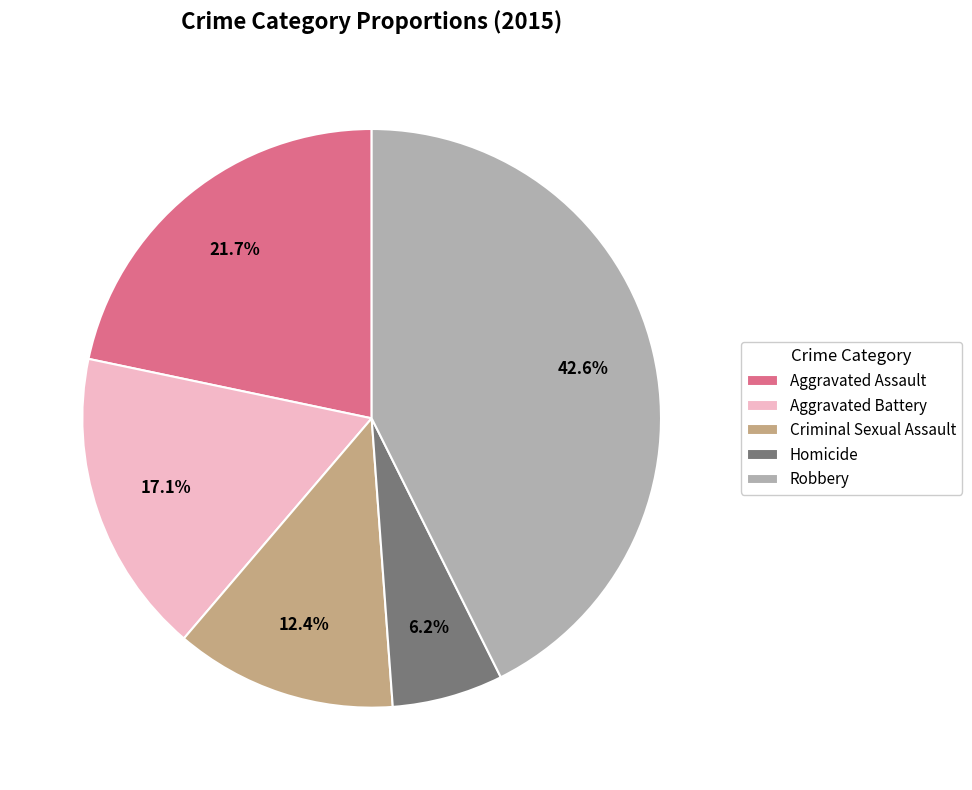

Approximately how many times larger is the value at Robbery compared to Aggravated Assault?

2.0